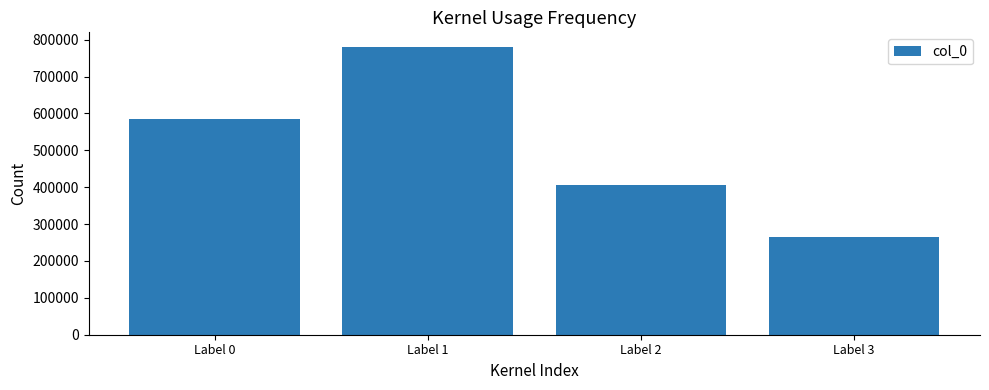

Rank the categories by value from highest to lowest.

Label 1, Label 0, Label 2, Label 3